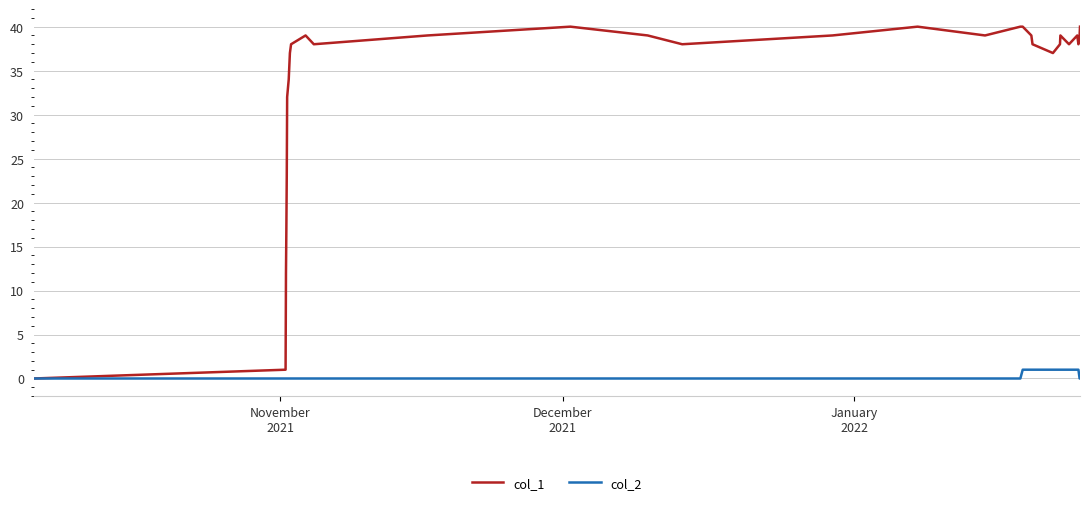

What is the maximum value shown in the chart?

40